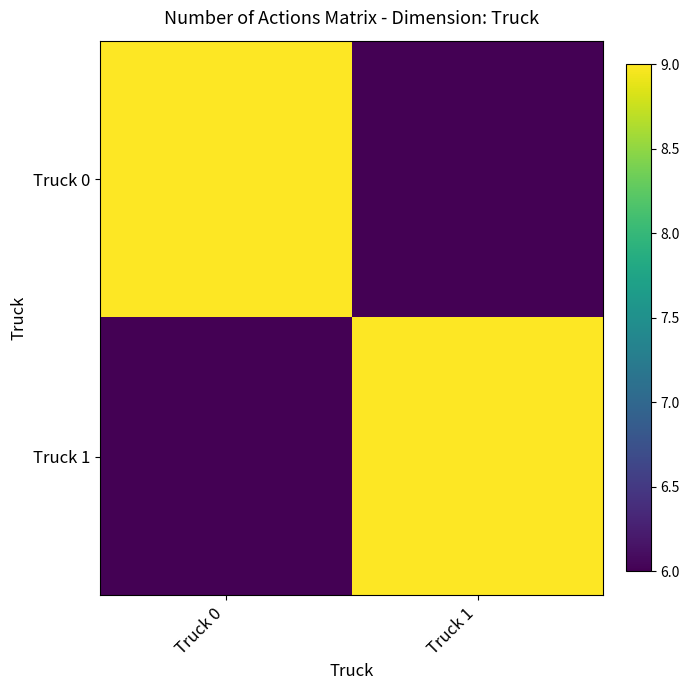

Count the number of categories in the chart.

2